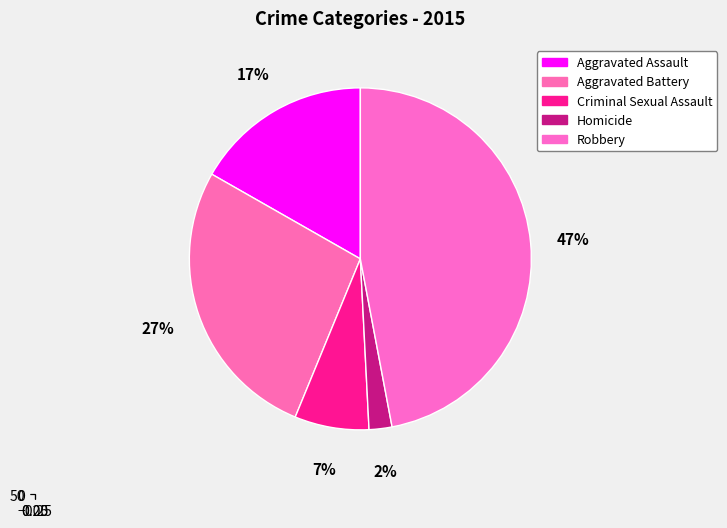

Is there a majority slice in this chart?

No